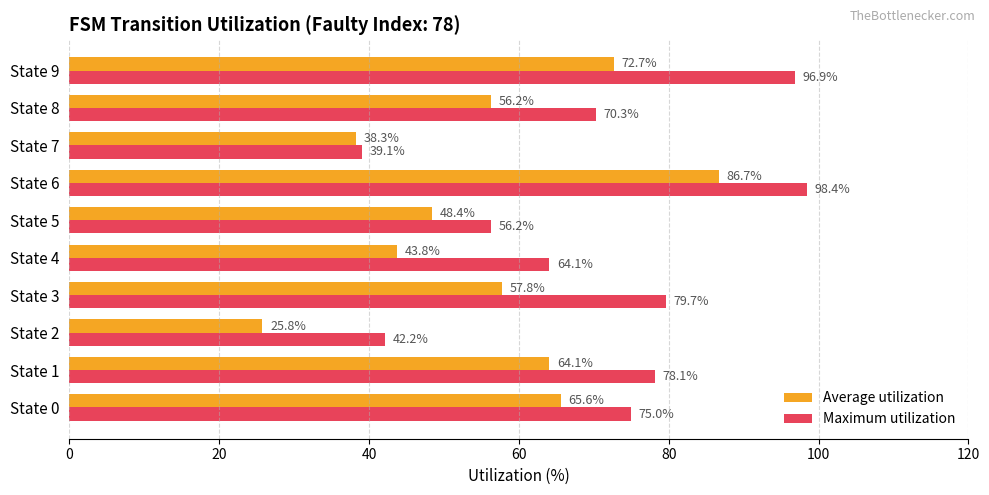

List the series in order of their overall mean, highest first.

Maximum utilization, Average utilization